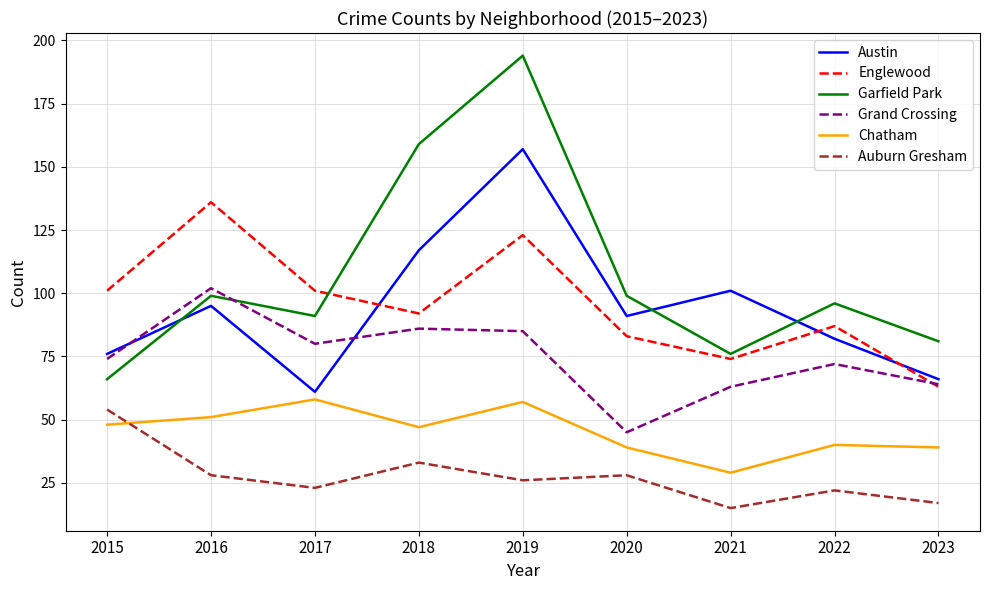

Reading left to right, what are all the values shown in this chart?

Austin: 2015=76	2016=95	2017=61	2018=117	2019=157	2020=91	2021=101	2022=82	2023=66
Englewood: 2015=101	2016=136	2017=101	2018=92	2019=123	2020=83	2021=74	2022=87	2023=63
Garfield Park: 2015=66	2016=99	2017=91	2018=159	2019=194	2020=99	2021=76	2022=96	2023=81
Grand Crossing: 2015=74	2016=102	2017=80	2018=86	2019=85	2020=45	2021=63	2022=72	2023=64
Chatham: 2015=48	2016=51	2017=58	2018=47	2019=57	2020=39	2021=29	2022=40	2023=39
Auburn Gresham: 2015=54	2016=28	2017=23	2018=33	2019=26	2020=28	2021=15	2022=22	2023=17